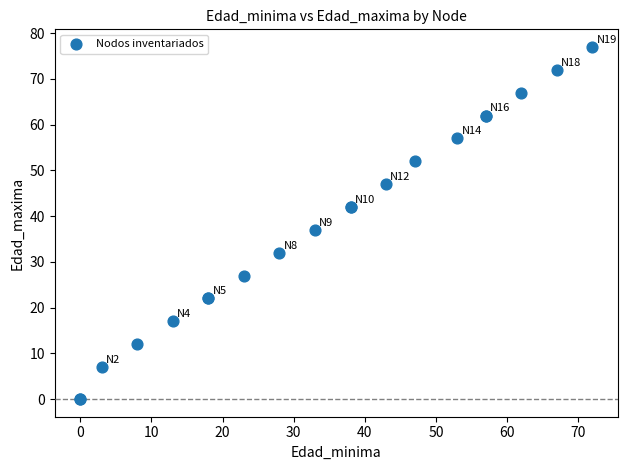

What Y value in the scatter plot is closest to 38?

37